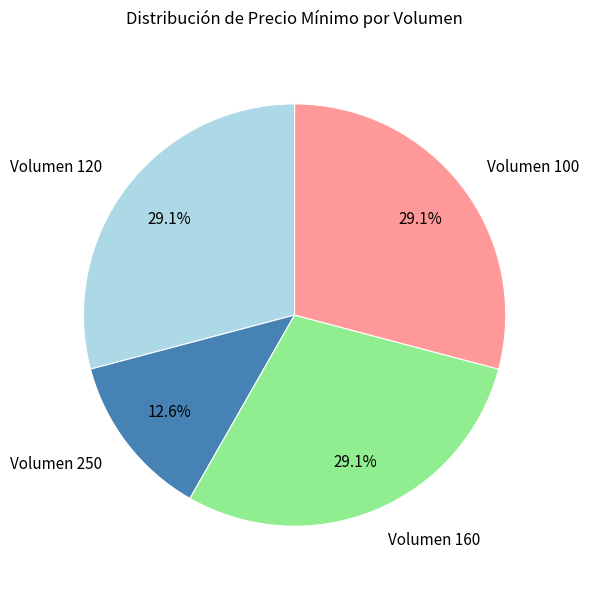

True or false: Volumen 120 accounts for 29% of the total.

True